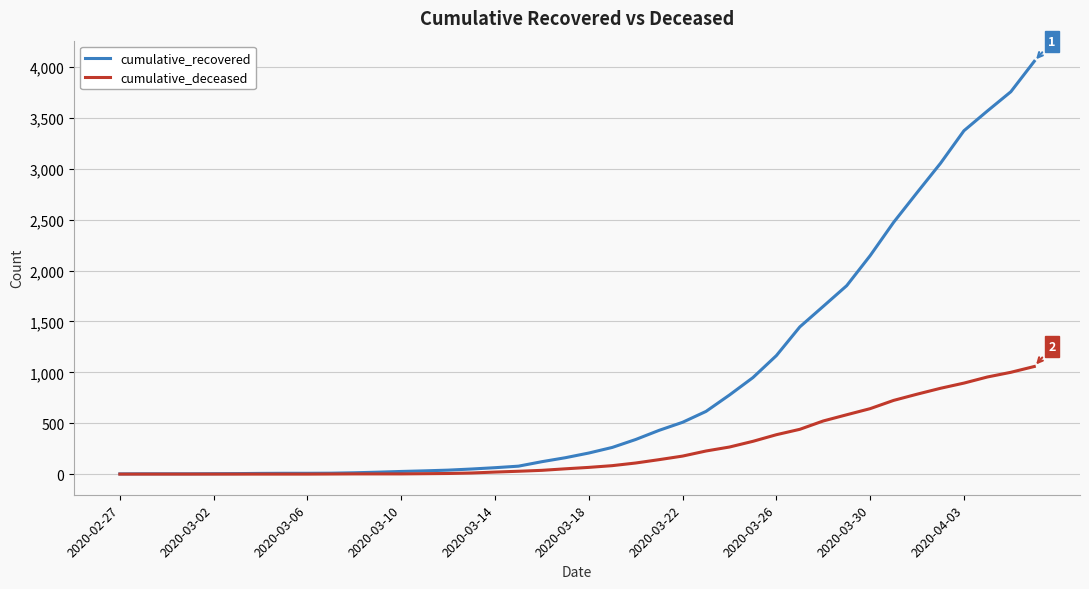

What is the maximum value shown in the chart?

4055